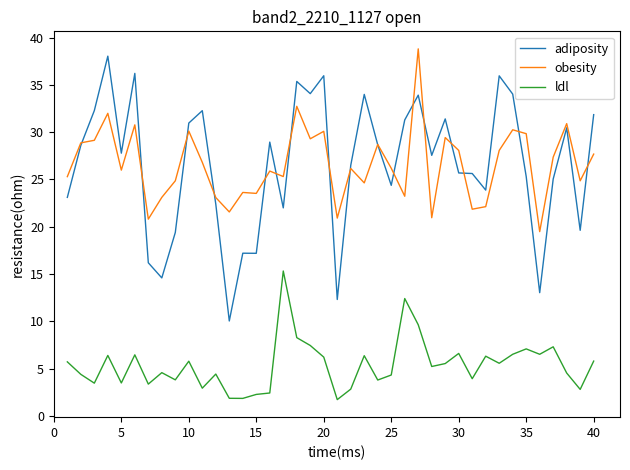

Which series has the widest spread of values?

adiposity